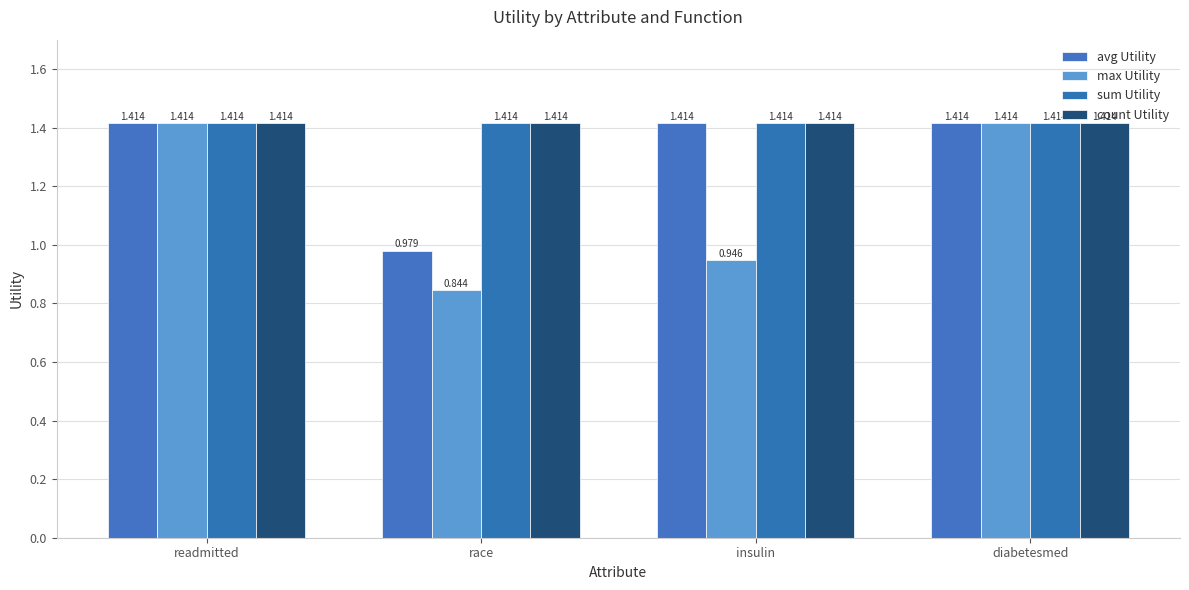

Reading right to left, list all the values displayed in this chart.

avg Utility: diabetesmed=1.4	insulin=1.4	race=1.0	readmitted=1.4
max Utility: diabetesmed=1.4	insulin=0.9	race=0.8	readmitted=1.4
sum Utility: diabetesmed=1.4	insulin=1.4	race=1.4	readmitted=1.4
count Utility: diabetesmed=1.4	insulin=1.4	race=1.4	readmitted=1.4